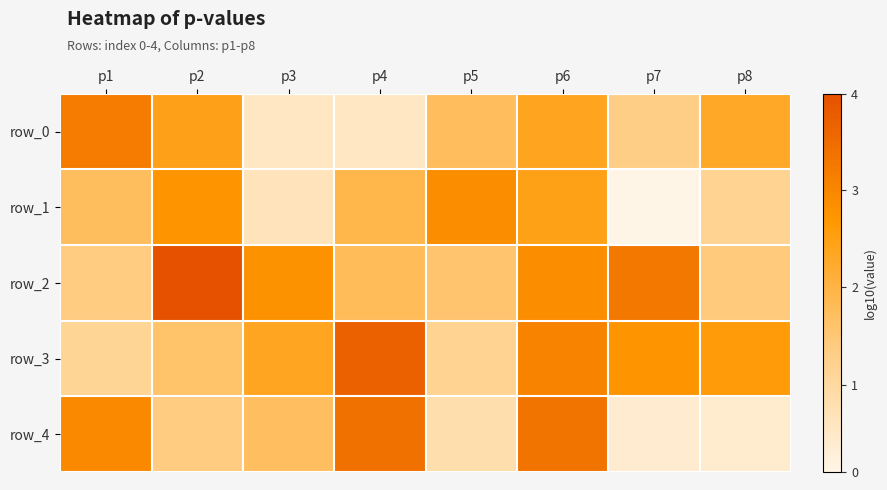

Rank the series by their maximum value, from lowest to highest.

row_1, row_0, row_4, row_3, row_2